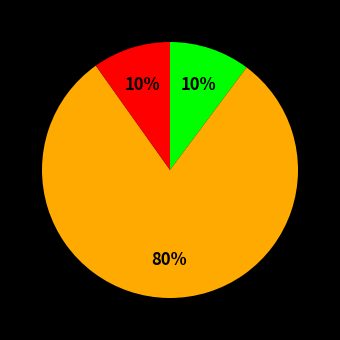

Is there any slice that represents more than half of the pie?

Yes